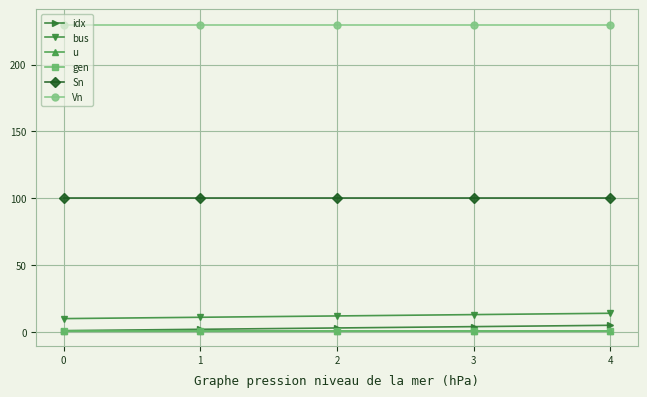

Which series has the largest total across all categories?

Vn